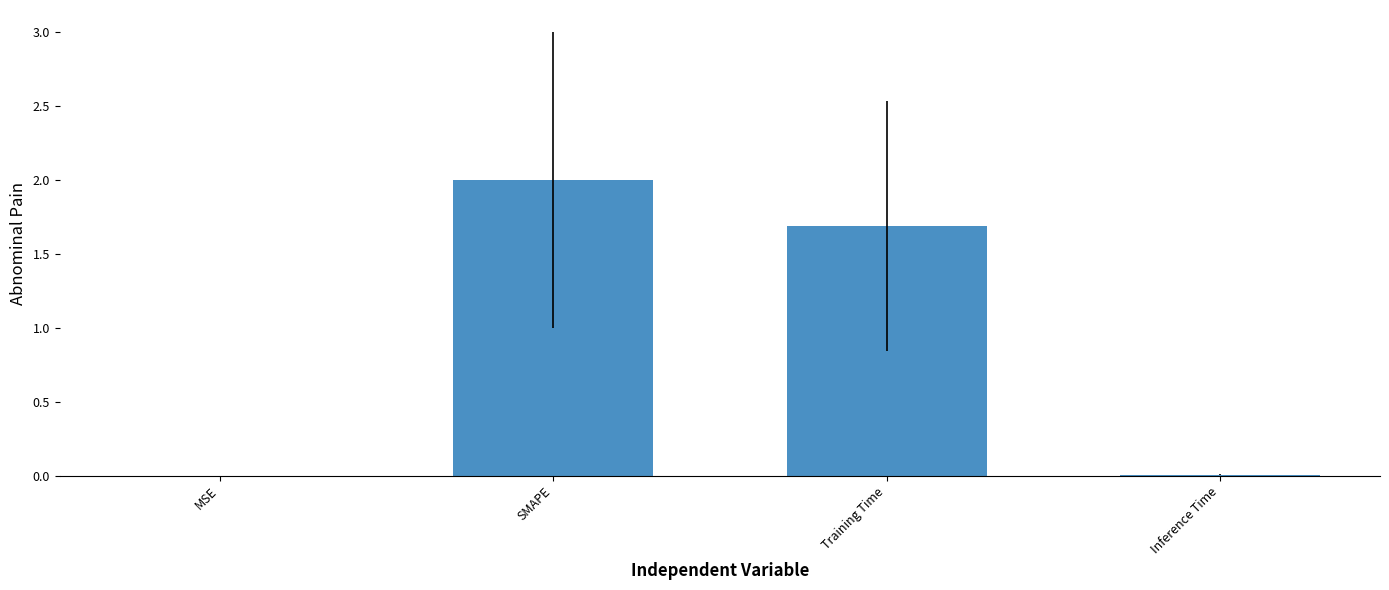

The chart shows a value of 0.0 at Inference Time. True or false?

True